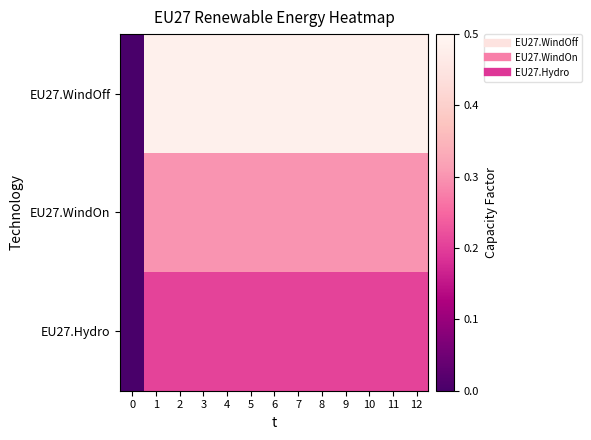

Reading left to right, extract all data points from this chart.

EU27.WindOff: 0=0.0	1=0.5	2=0.5	3=0.5	4=0.5	5=0.5	6=0.5	7=0.5	8=0.5	9=0.5	10=0.5	11=0.5	12=0.5
EU27.WindOn: 0=0.0	1=0.3	2=0.3	3=0.3	4=0.3	5=0.3	6=0.3	7=0.3	8=0.3	9=0.3	10=0.3	11=0.3	12=0.3
EU27.Hydro: 0=0.0	1=0.2	2=0.2	3=0.2	4=0.2	5=0.2	6=0.2	7=0.2	8=0.2	9=0.2	10=0.2	11=0.2	12=0.2